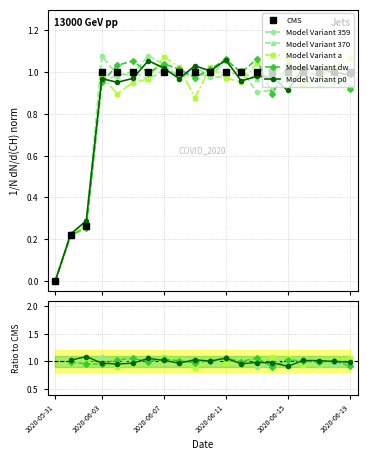

What is the sum of the Model Variant p0 values at 10 and 9?

2.0